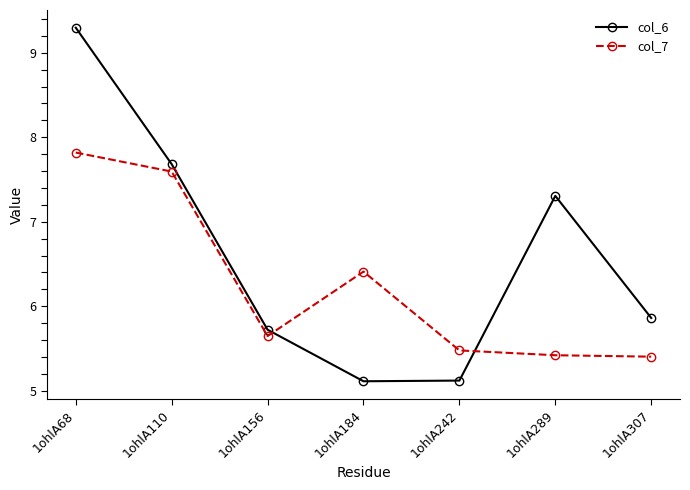

True or false: col_6 has a value of 9.3 at 1ohlA68.

True